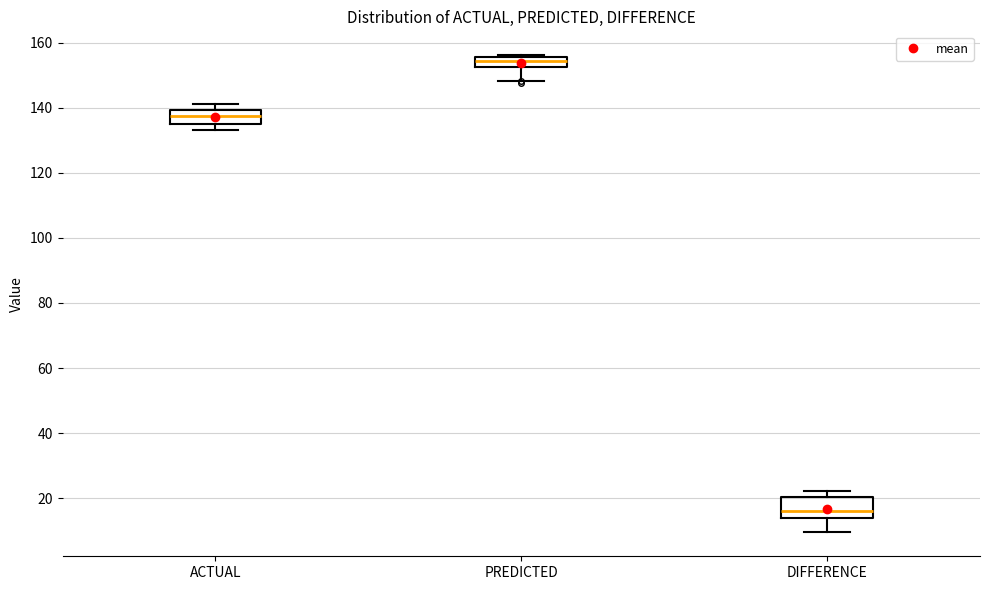

Where does the median line of the box for PREDICTED sit on the y-axis? The values are not printed on the chart, so give them approximately, as read against the axis.

154